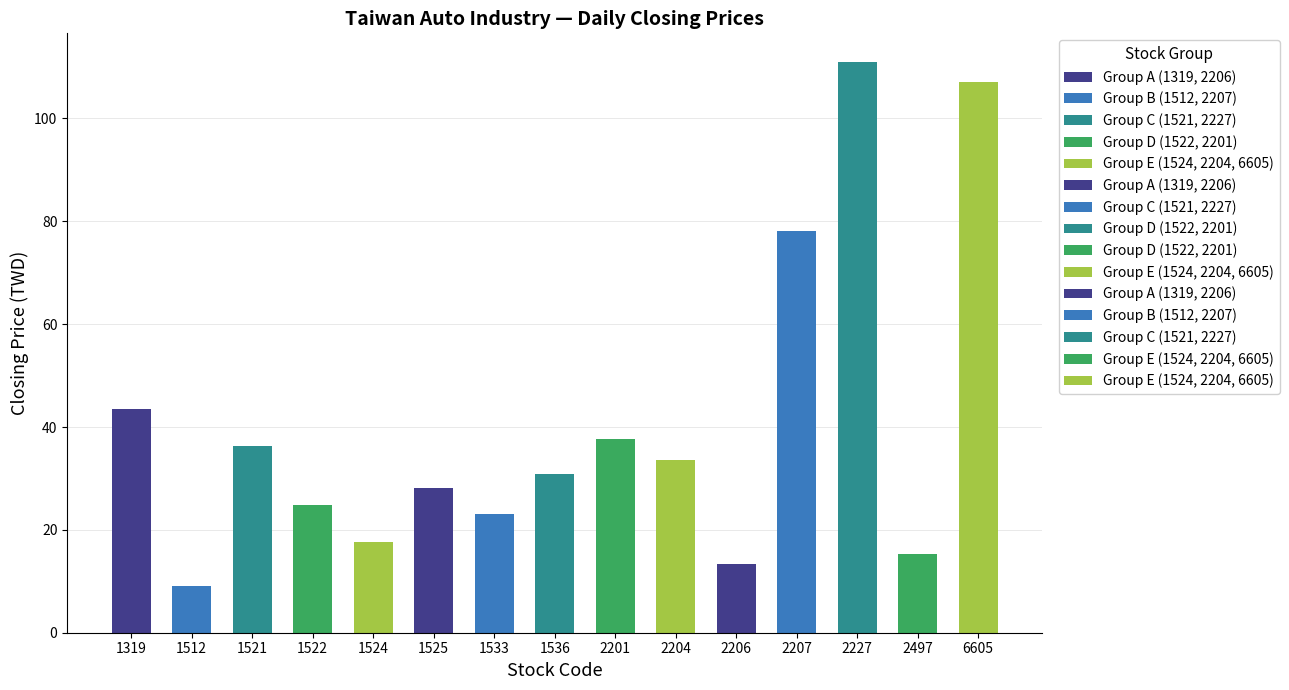

Are the bars horizontal?

No